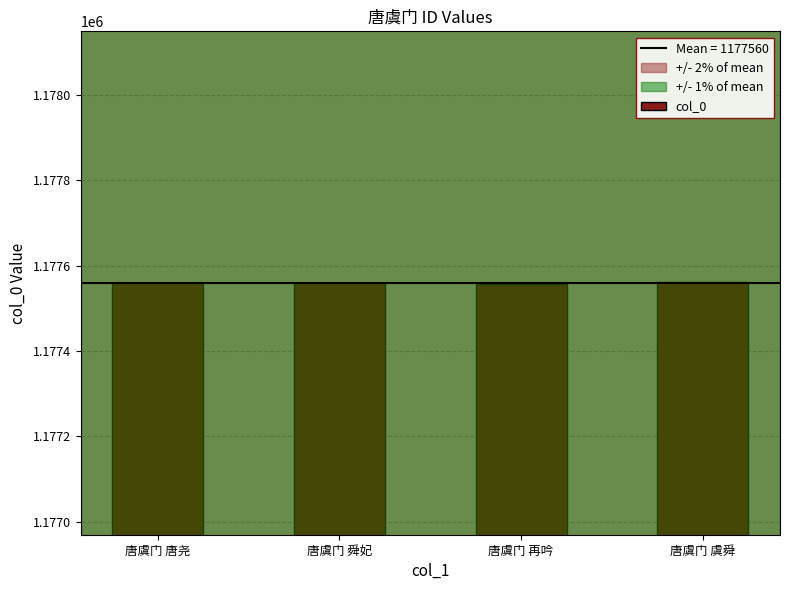

What is the label of the 3rd bar from the left?

唐虞门 再吟